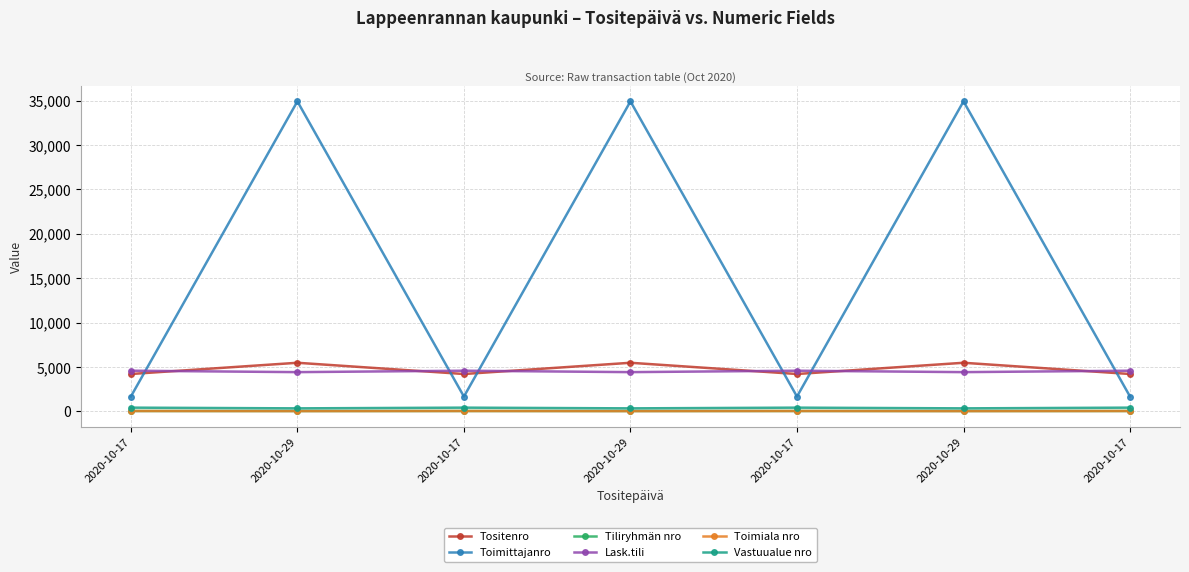

Is this an area chart (filled region under the line)?

No